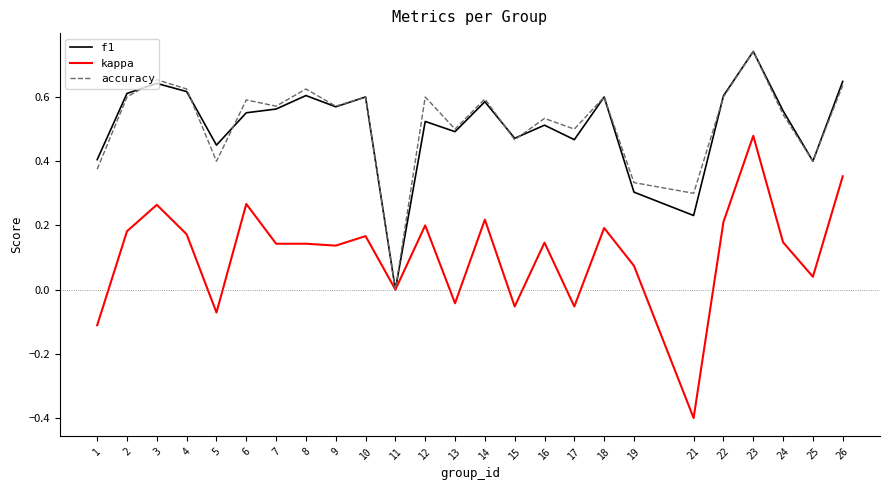

What is the total value across all series at 5?

0.8